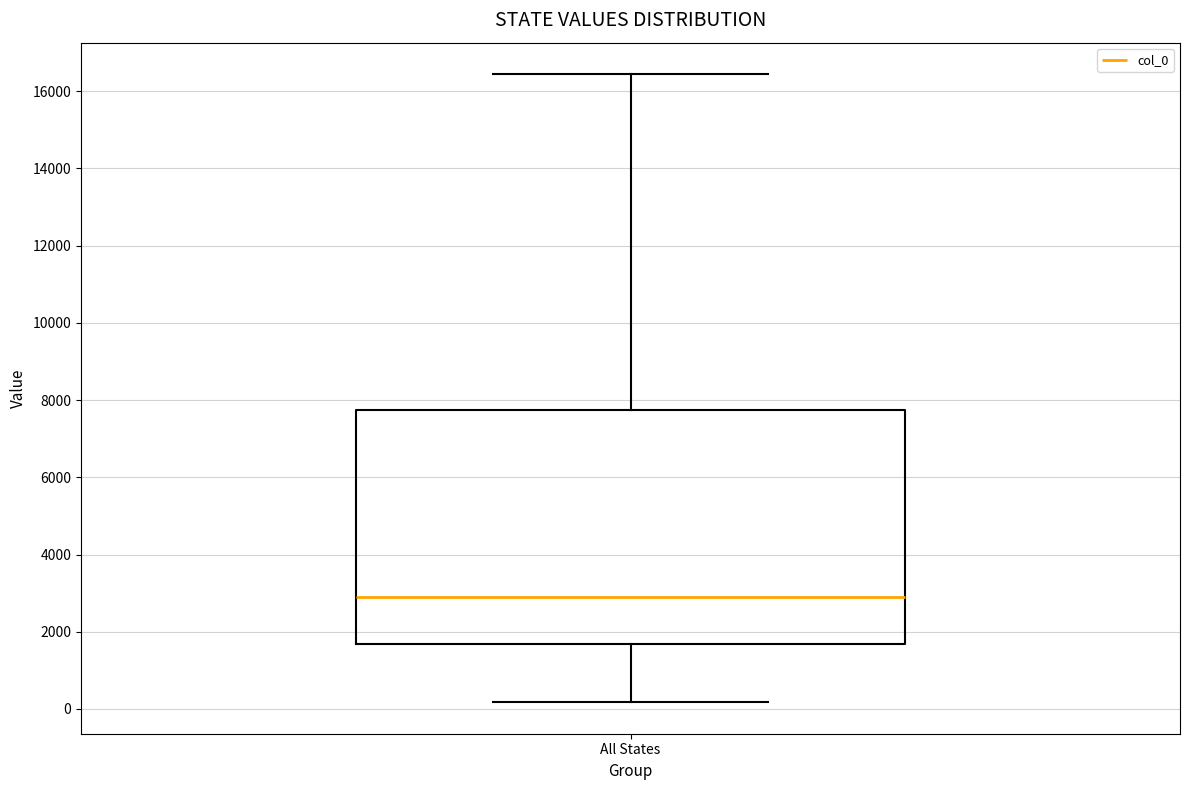

Transcribe this box plot: give where the median line is, the range the box spans, and where the two whiskers end, as read against the y-axis. The values are not printed on the chart, so give them approximately, as read against the axis.

median 3000, box 1600 to 7800, whiskers 200 to 16400